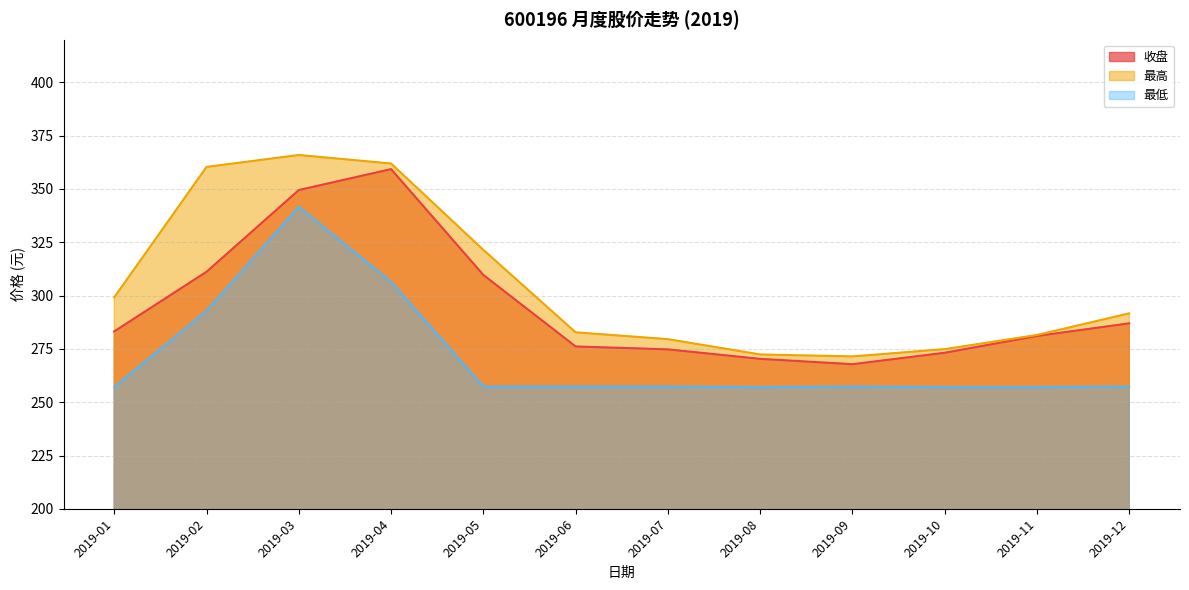

What is the smallest value displayed?

257.1